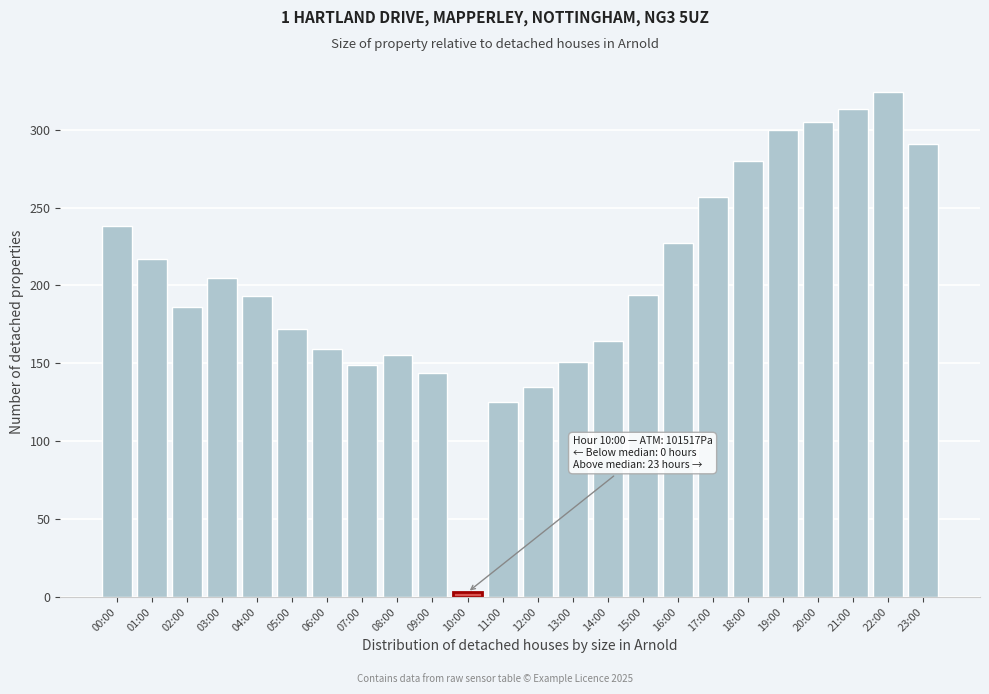

Which label corresponds to the largest value in the chart?

22:00